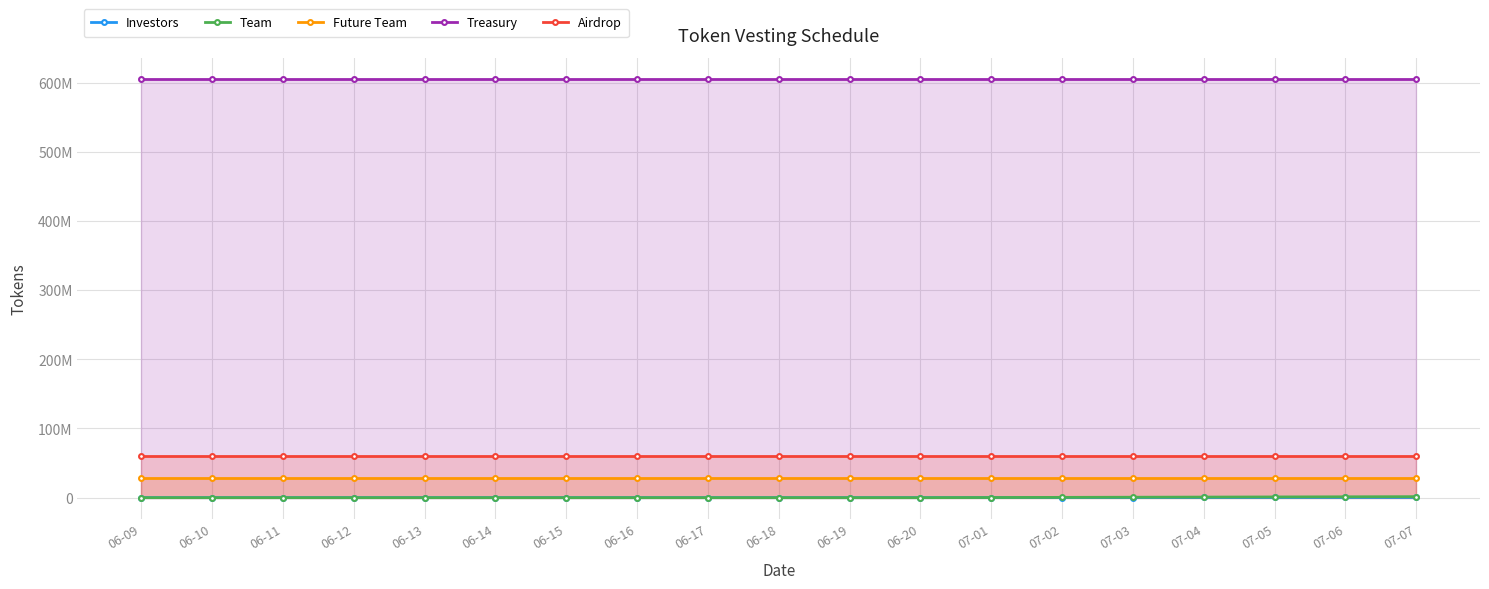

Which series has the largest range (max minus min)?

Team